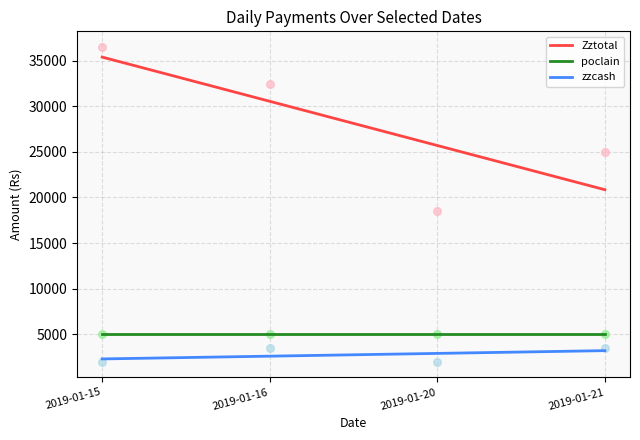

True or false: zzcash and poclain cross at least once.

False